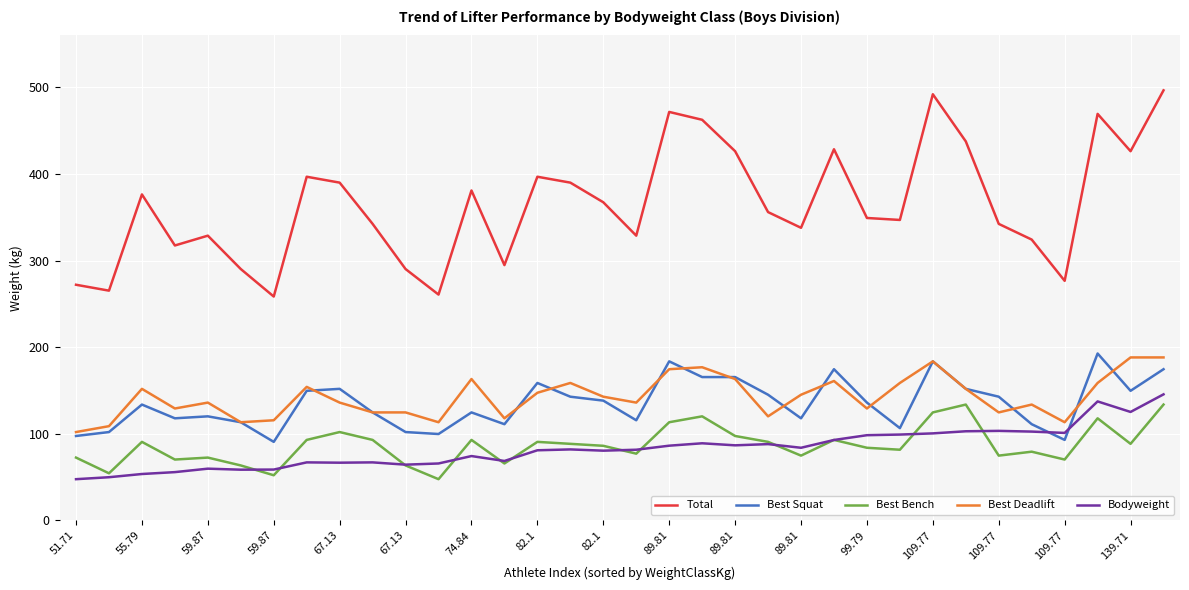

Which series has the widest spread of values?

Total